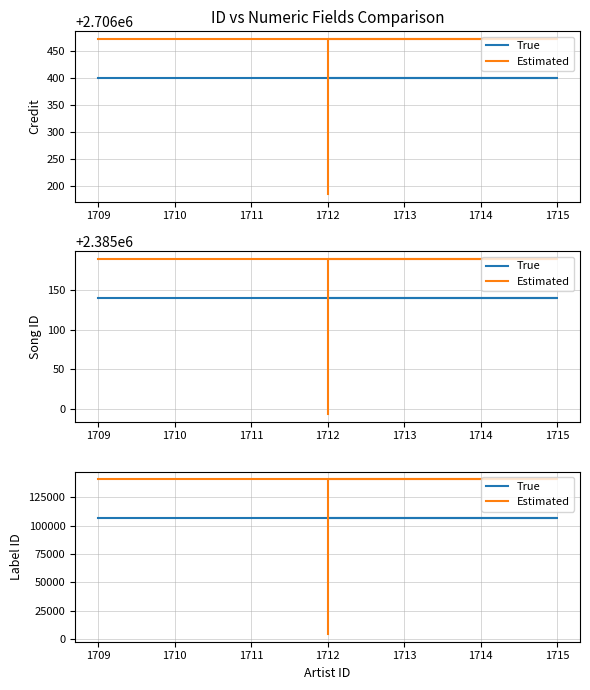

How many data points does each series have?

4